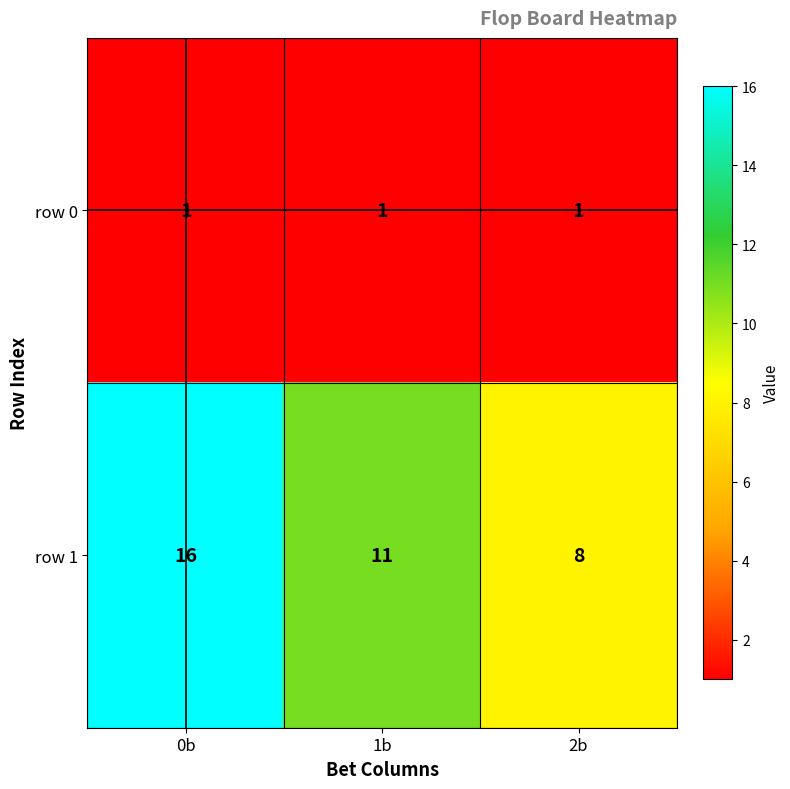

Where is row 1 nearest to the value 12?

1b